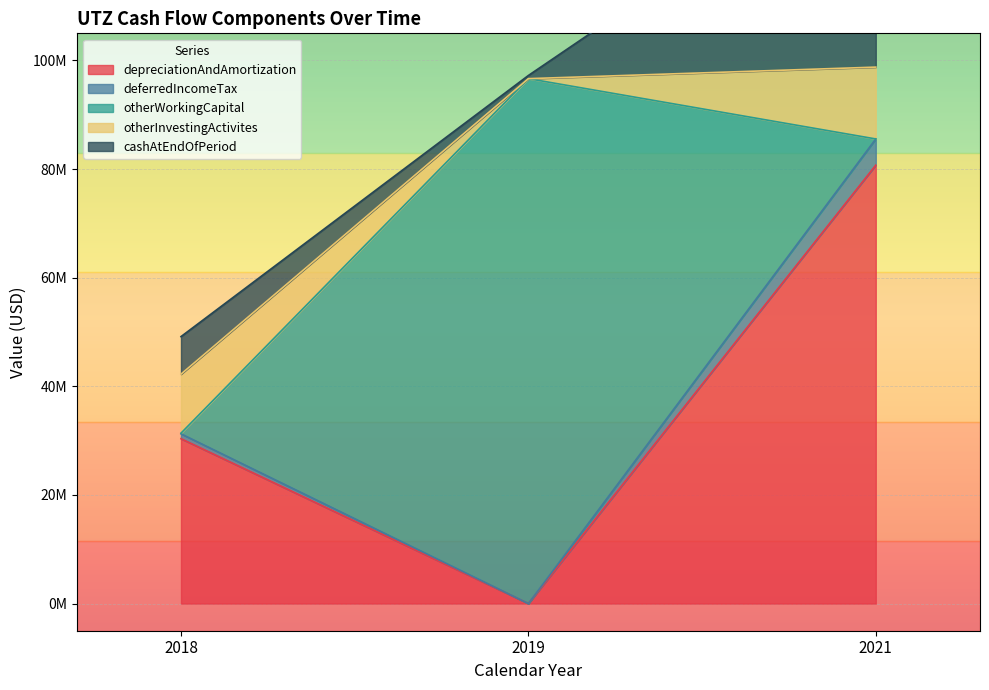

What is the average value of the deferredIncomeTax series?

1909333